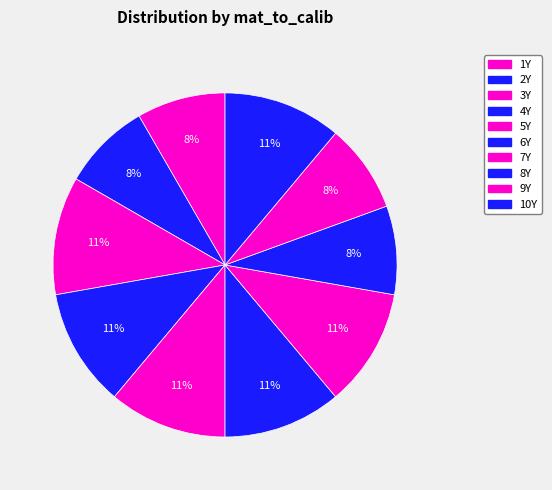

Which category has the smallest portion of the pie?

2Y